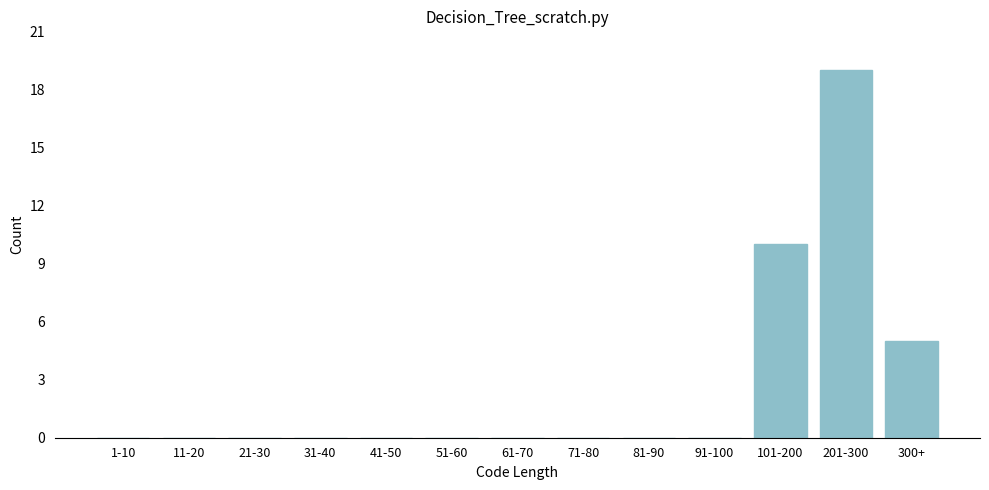

Reading right to left, transcribe all the data shown in this chart.

300+=5	201-300=19	101-200=10	91-100=0	81-90=0	71-80=0	61-70=0	51-60=0	41-50=0	31-40=0	21-30=0	11-20=0	1-10=0